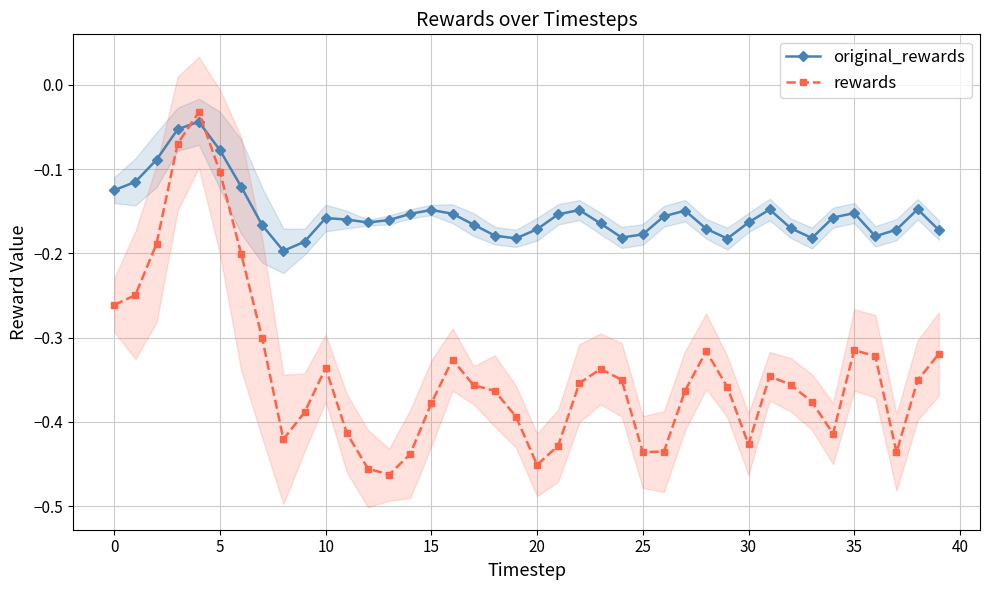

After their last crossing, which series has the higher values: original_rewards or rewards?

original_rewards